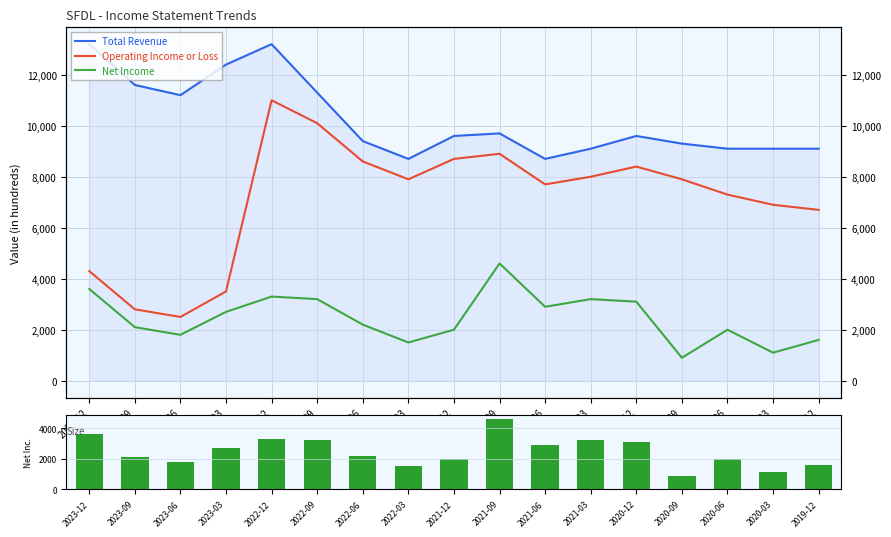

What is the spread (max minus min) of values at 2020-12?

6500